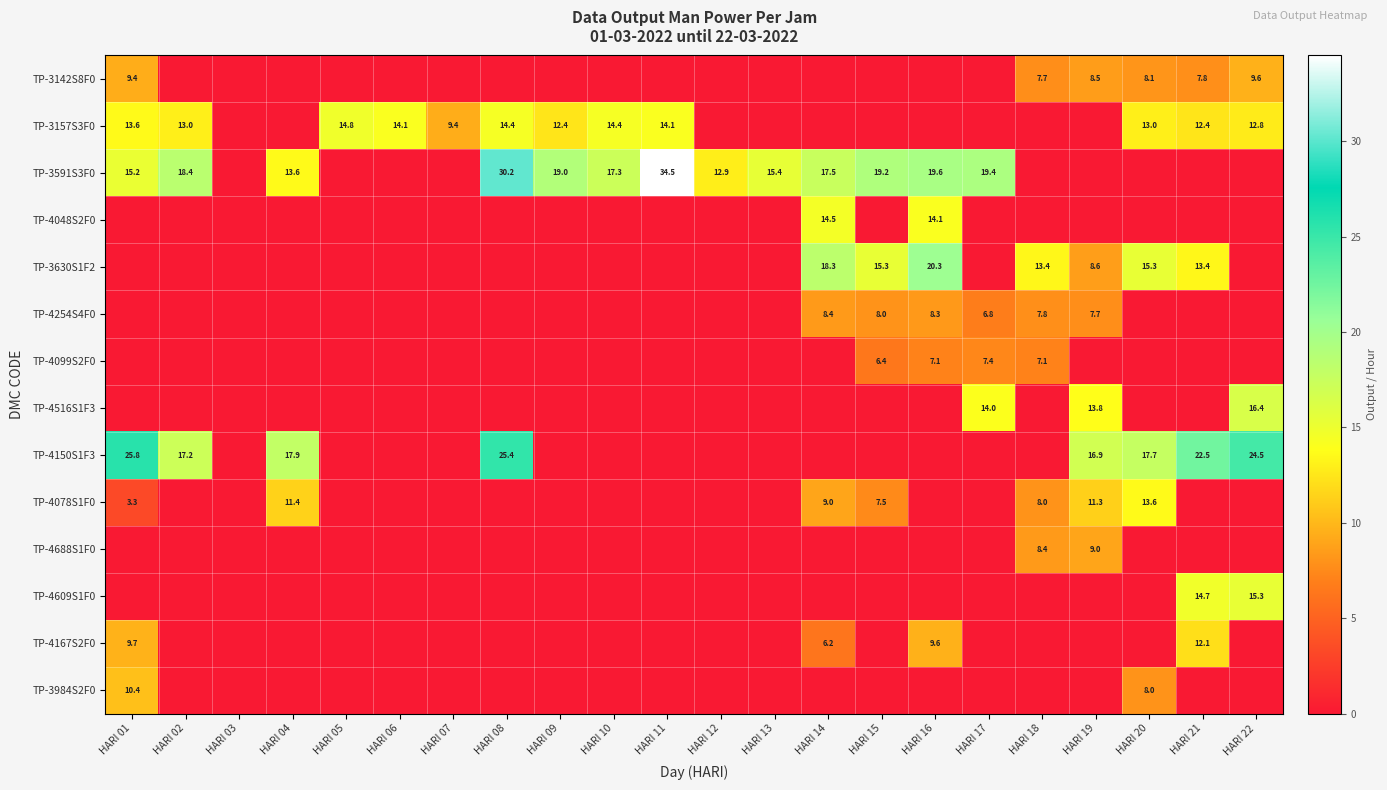

Which label corresponds to the largest value in the chart?

HARI 11